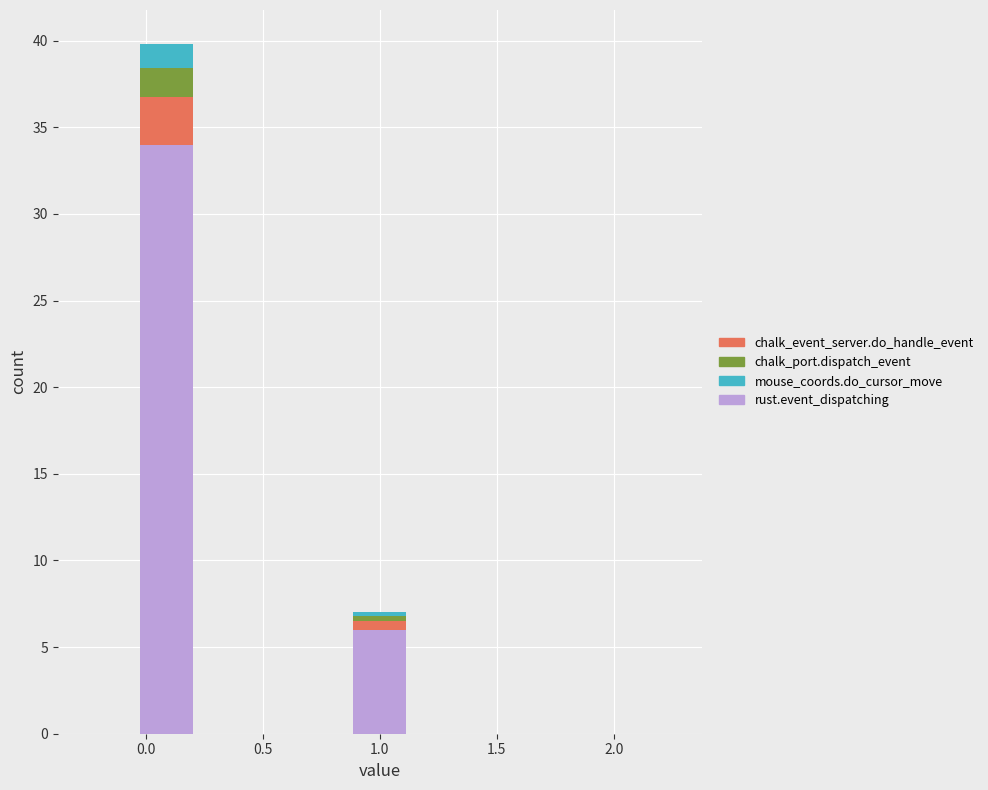

Reading left to right, list every stacked bar in this chart as the range it spans on the x-axis followed by its total height. Neither the bar edges nor the heights are printed on the chart, so give them approximately, as read against the axes.

-0.25 to 0.00: 0
0.00 to 0.20: 40
0.20 to 0.45: 0
0.45 to 0.65: 0
0.65 to 0.90: 0
0.90 to 1.10: 7
1.10 to 1.35: 0
1.35 to 1.55: 0
1.55 to 1.80: 0
1.80 to 2.00: 0
2.00 to 2.25: 0